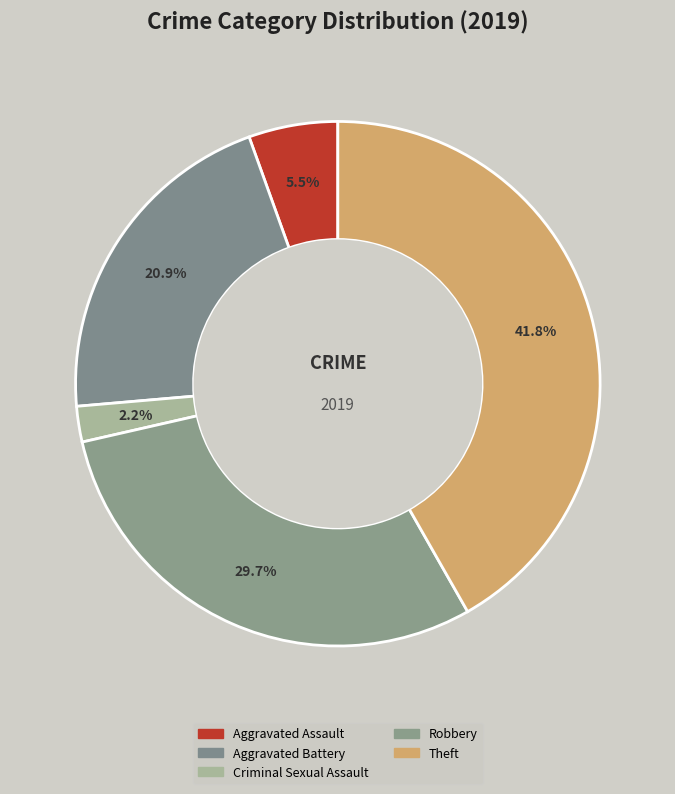

To the nearest percent, what is the difference between the largest and smallest slice percentages?

40%